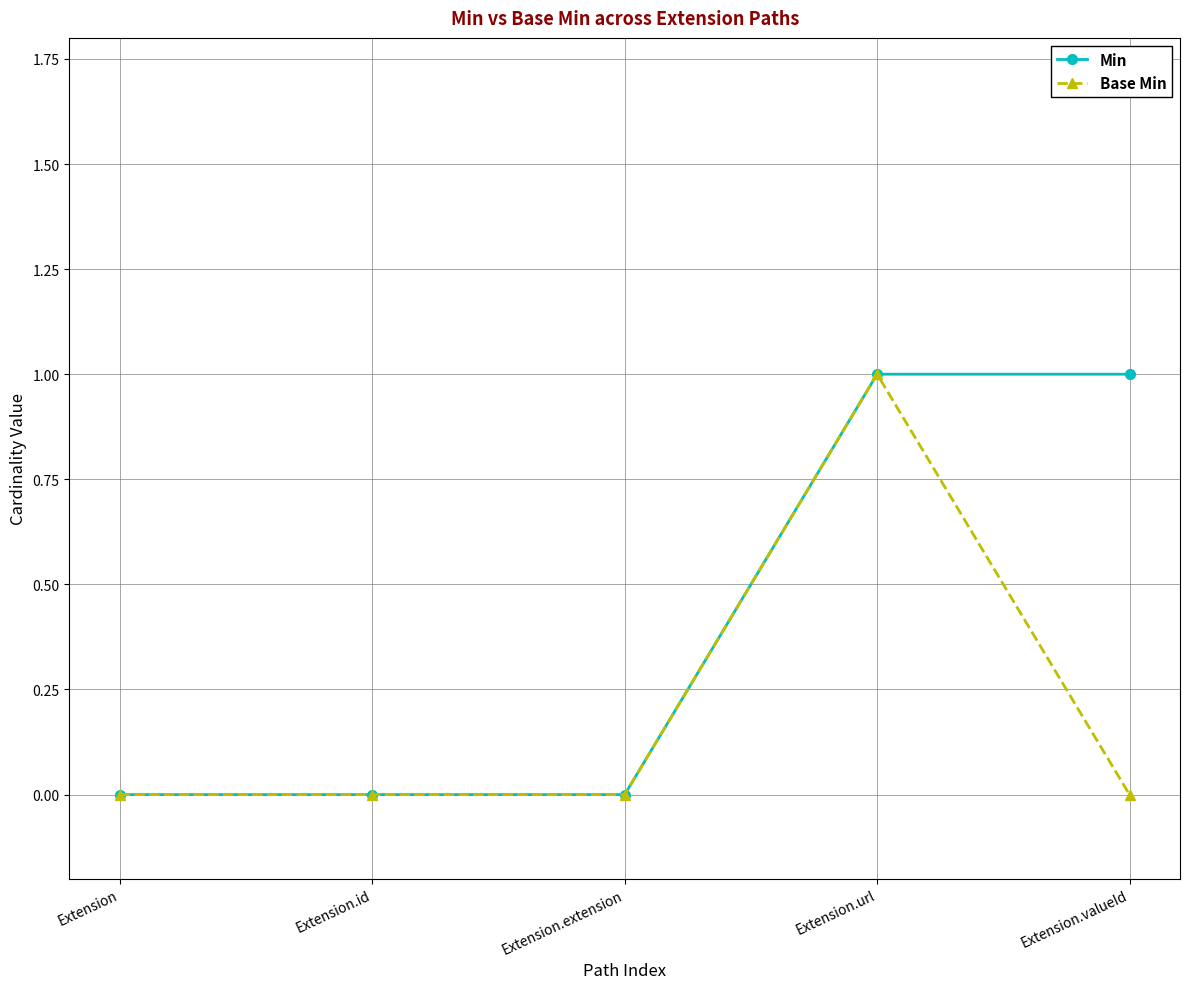

What is the difference between the maximum and minimum values in the Base Min series?

1